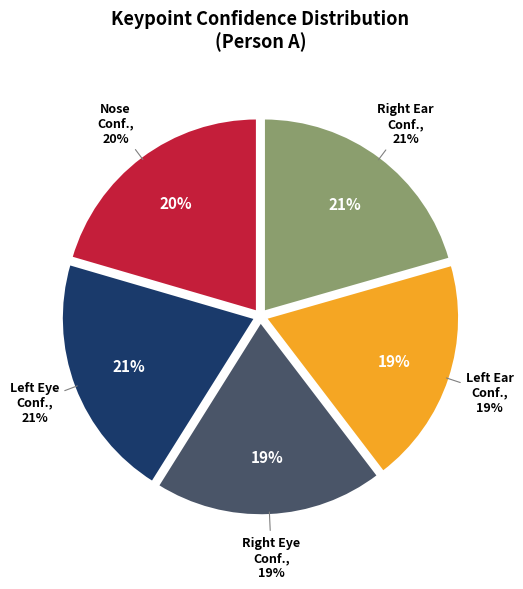

What portion of the pie excludes a_right_ear_confidence?

79.3%